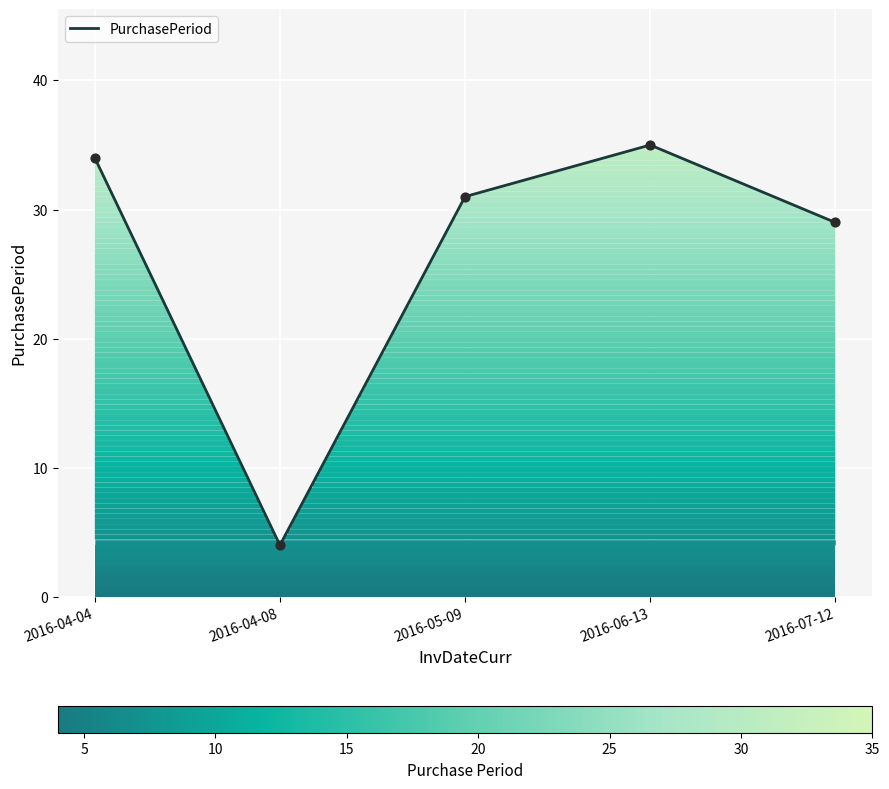

What is the change in value from 2016-04-04 to 2016-05-09?

-3